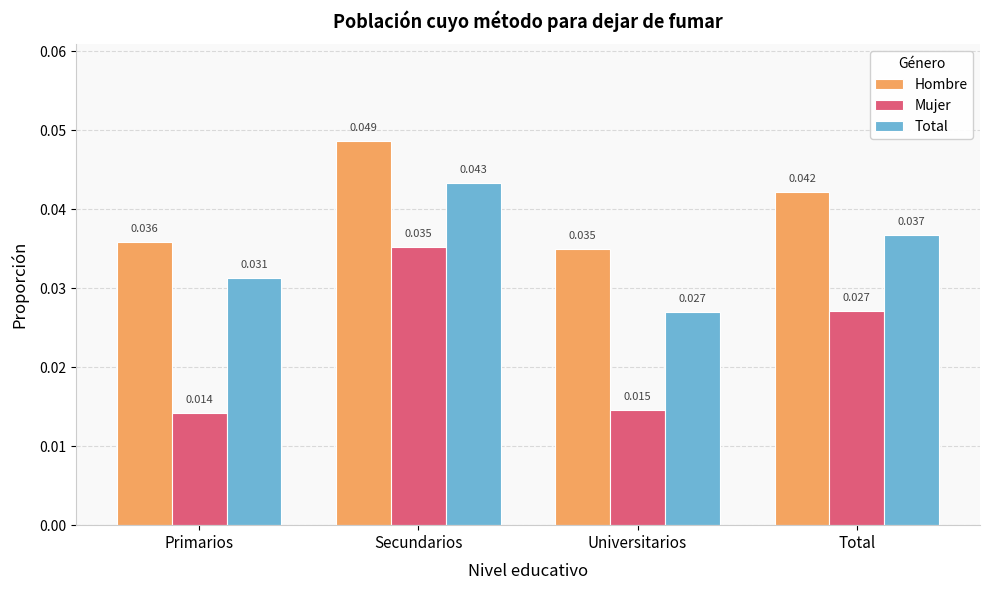

List the series in order of their overall mean, lowest first.

Mujer, Total, Hombre